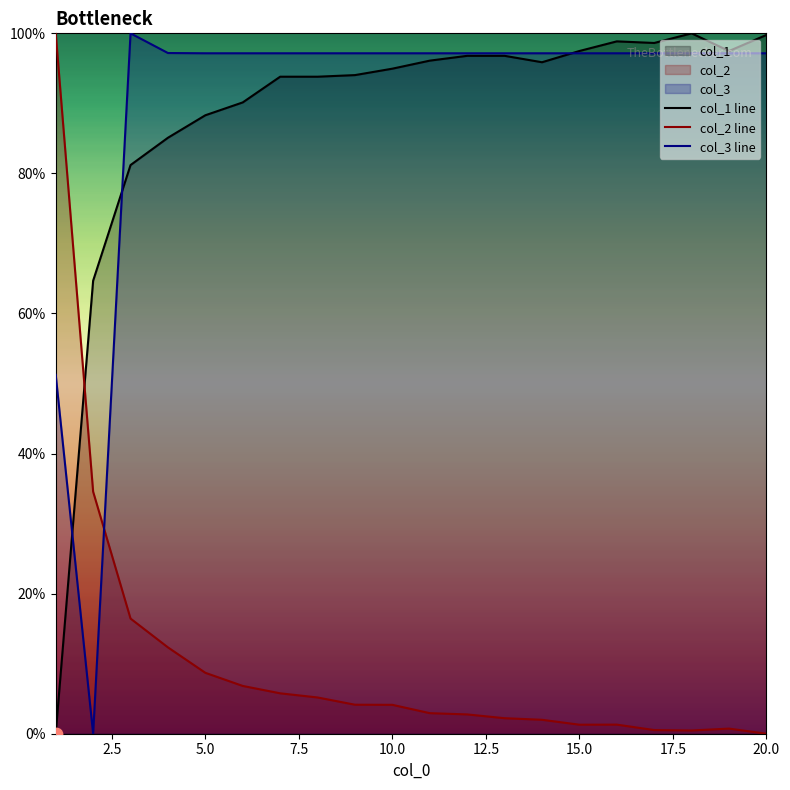

Which series has the largest total across all categories?

col_3 line